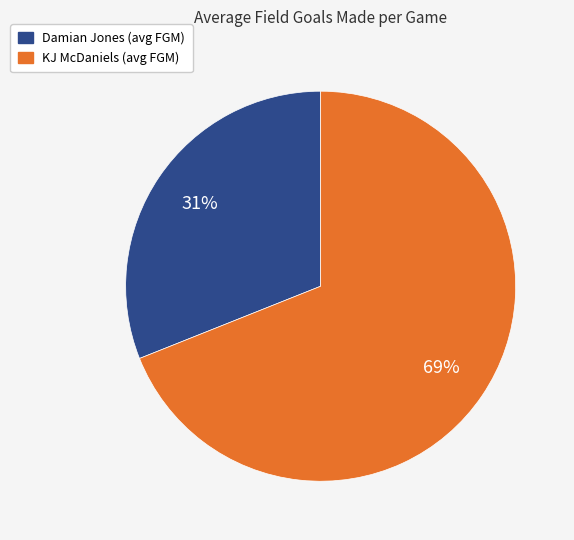

Does any single category account for the majority?

Yes